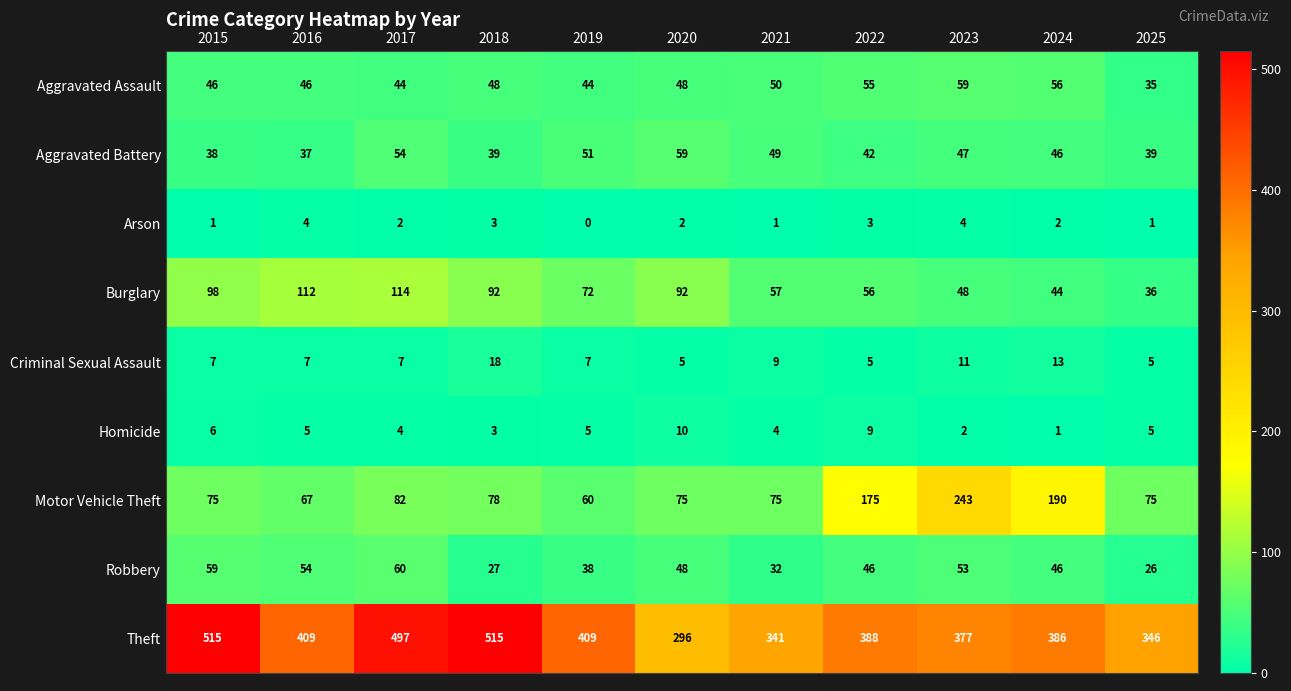

Rank the series at 2016 from highest to lowest value.

Theft, Burglary, Motor Vehicle Theft, Robbery, Aggravated Assault, Aggravated Battery, Criminal Sexual Assault, Homicide, Arson